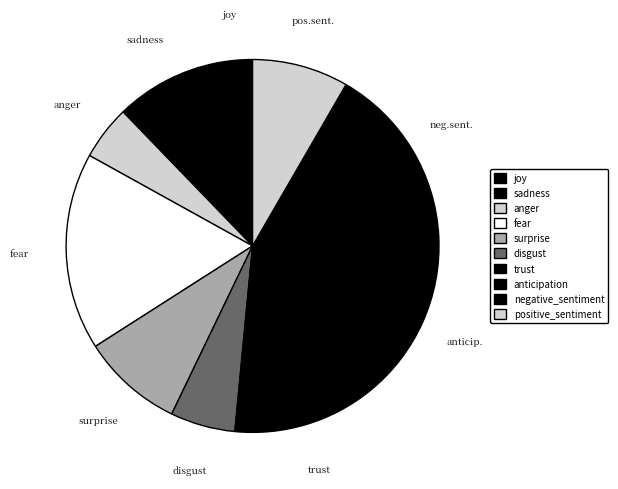

Which category has the biggest portion of the pie?

fear